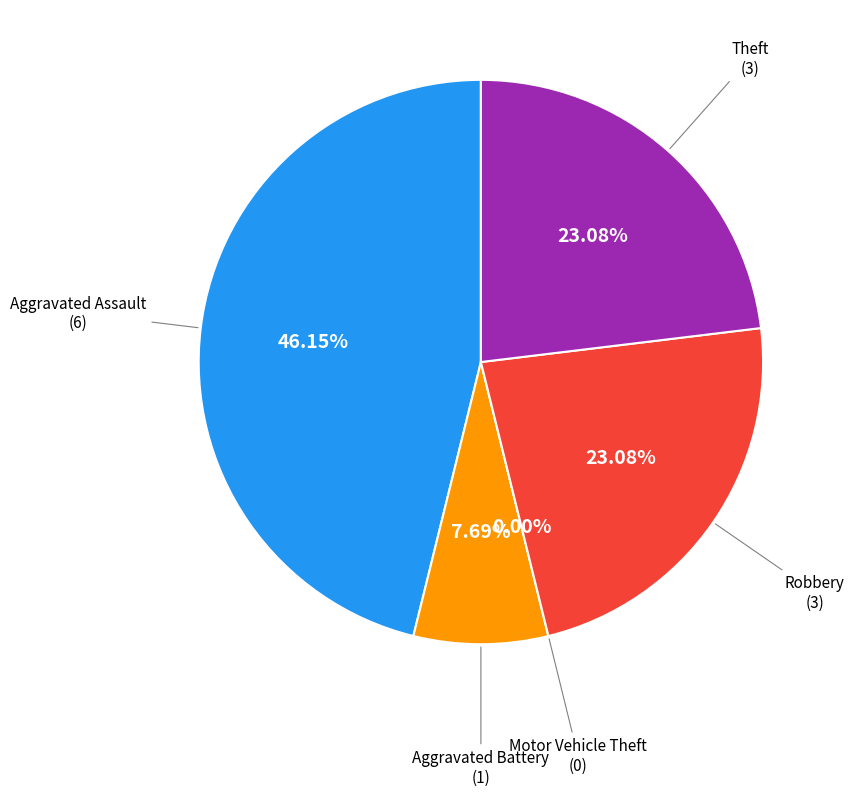

How many slices are in this pie chart?

5